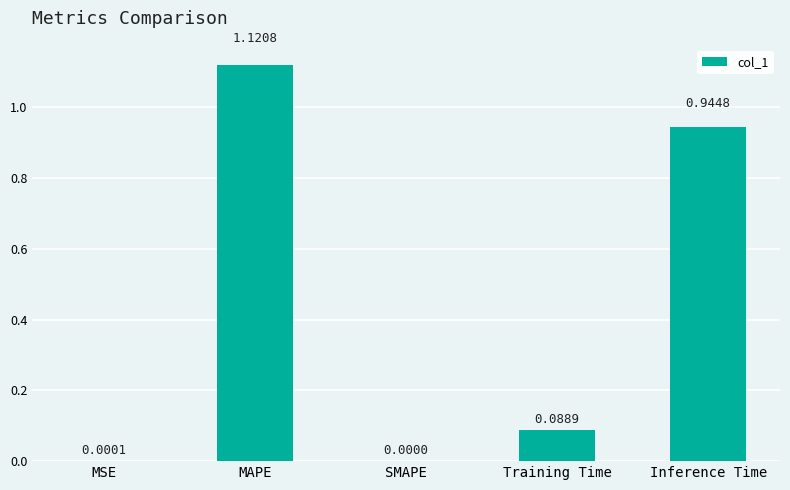

Which has a higher value, MAPE or SMAPE?

MAPE